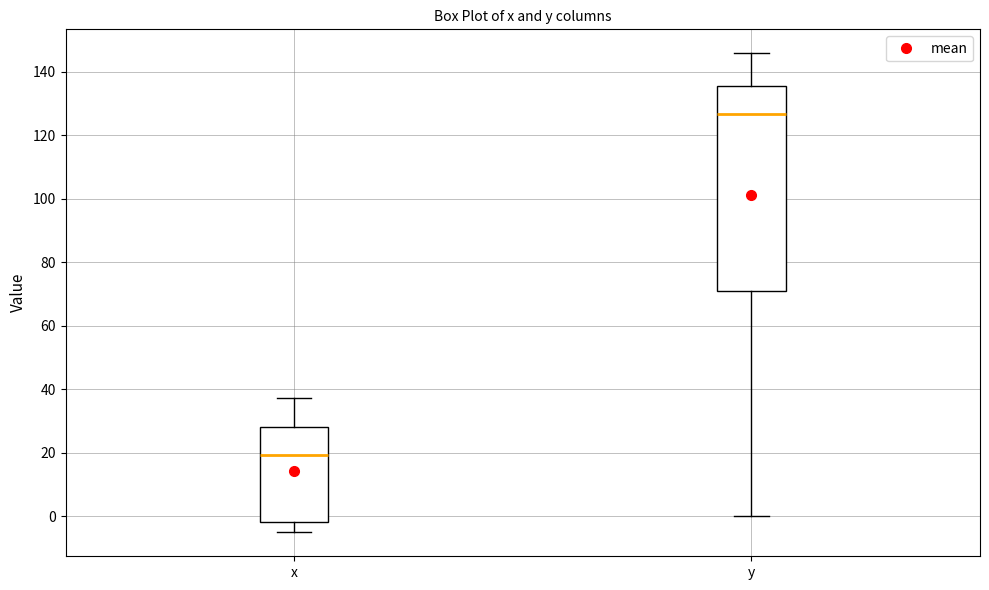

Where does the median line of the box for y sit on the y-axis? The values are not printed on the chart, so give them approximately, as read against the axis.

126